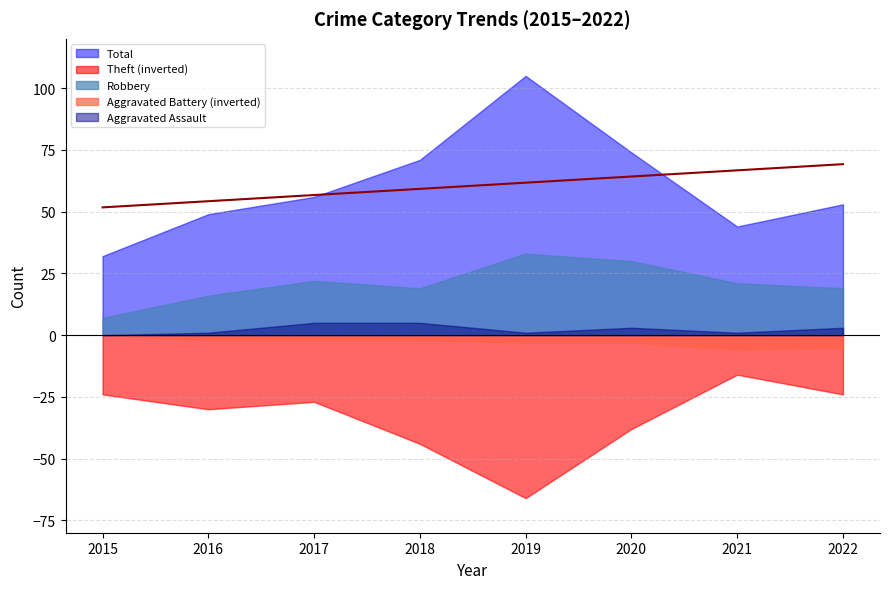

How many lines are shown in the chart?

5